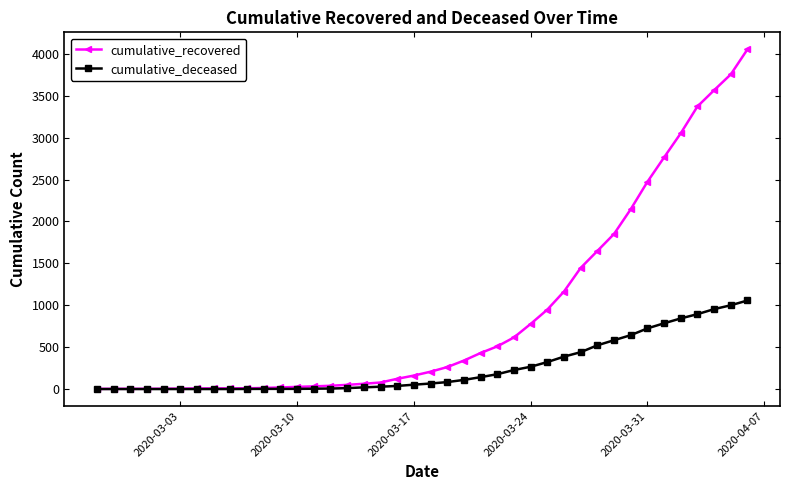

What is the highest value of the cumulative_recovered series?

4055